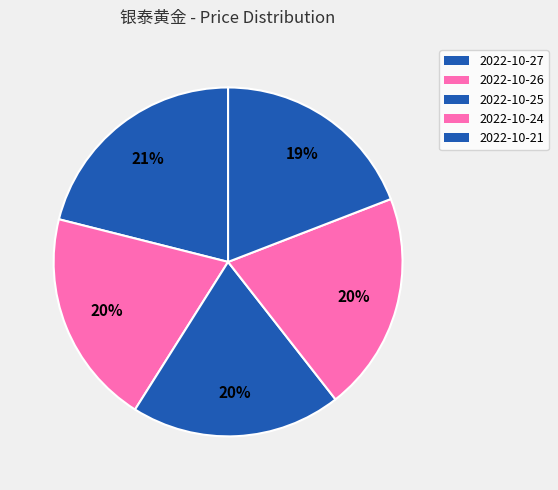

To the nearest percent, what portion does 2022-10-25 represent?

20%